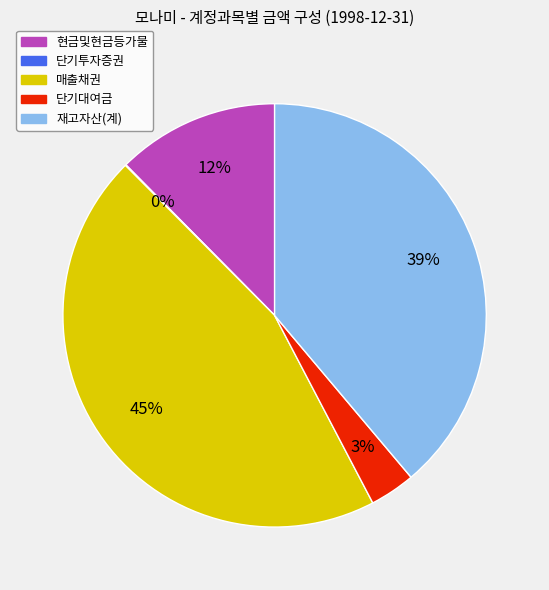

To the nearest percent, what is the average slice percentage?

20%